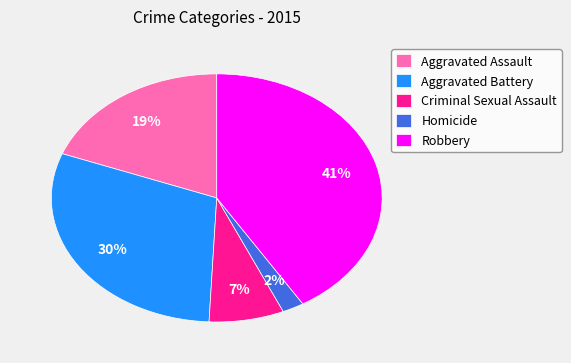

The Aggravated Battery slice represents 19% of the pie. True or false?

False